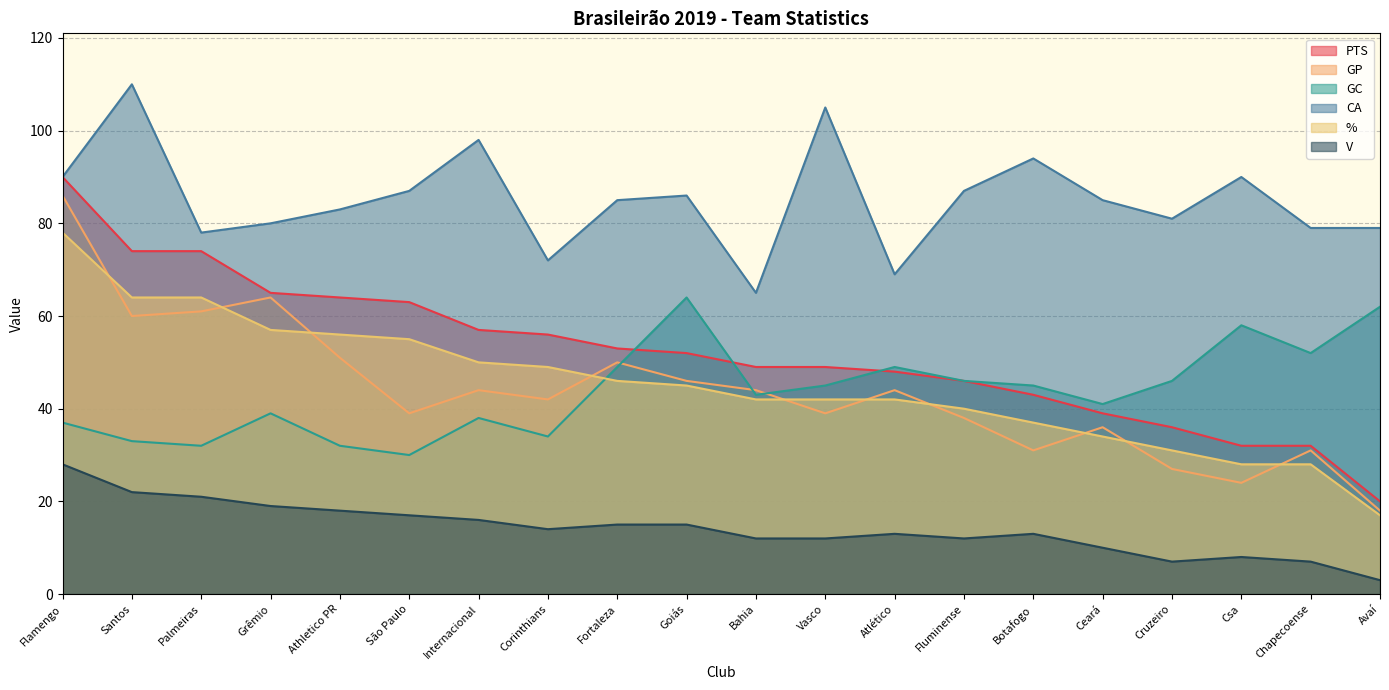

After their last crossing, which series has the higher values: GC or %?

GC